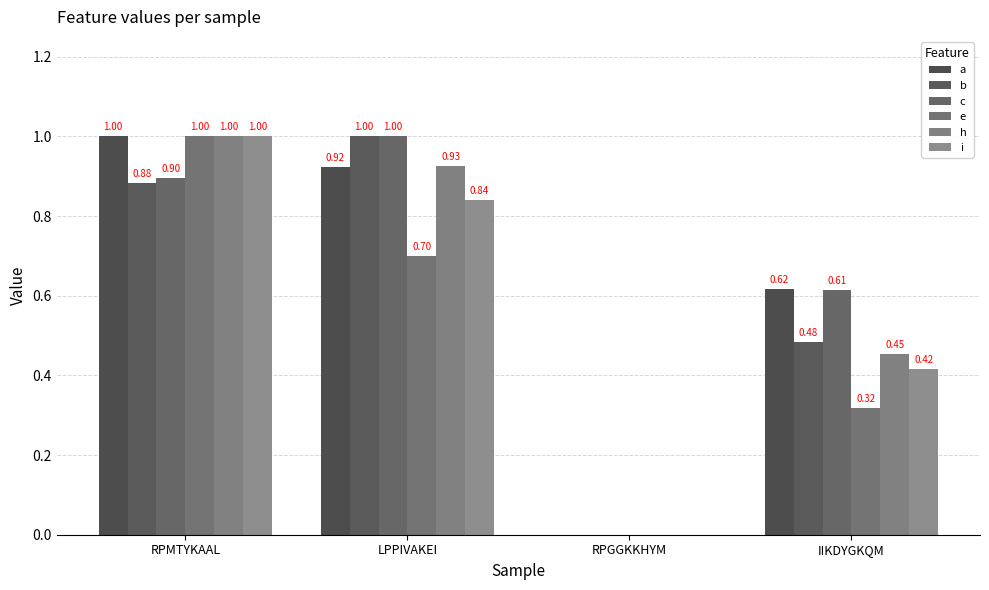

Which series changed the most between RPGGKKHYM and IIKDYGKQM?

a